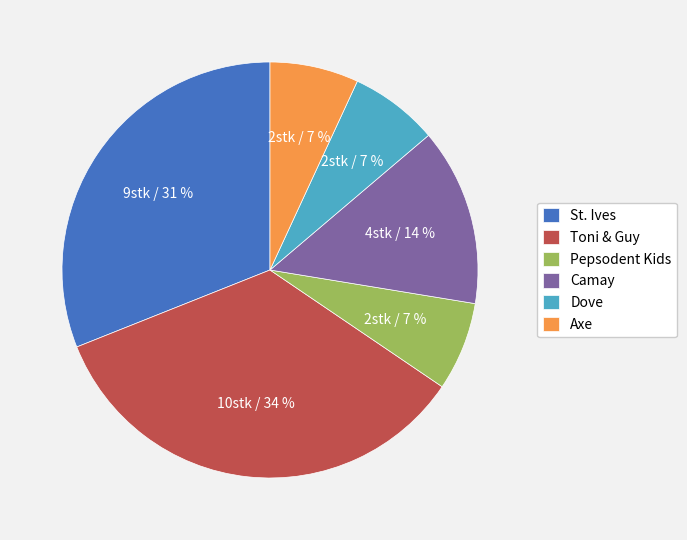

What percentage is the Pepsodent Kids slice, to the nearest percent?

7%